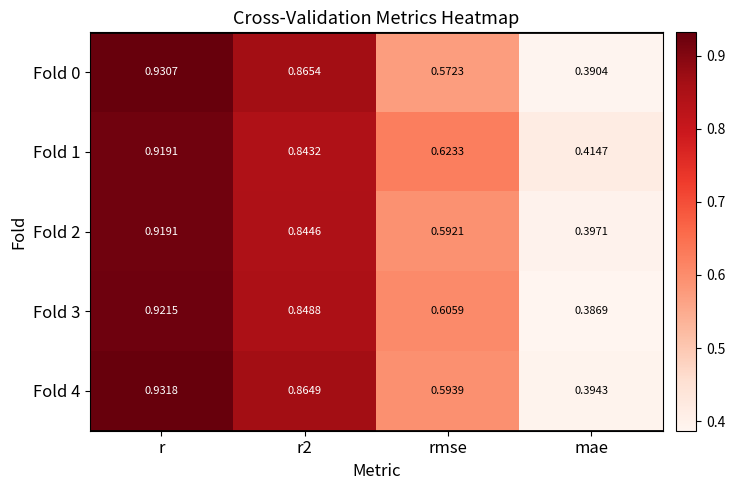

Rank the series at mae from lowest to highest value.

Fold 3, Fold 0, Fold 4, Fold 2, Fold 1